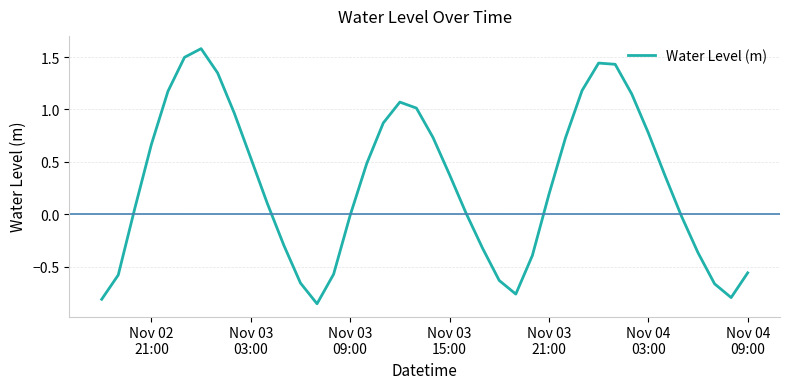

What is the difference between the maximum and minimum values?

2.4